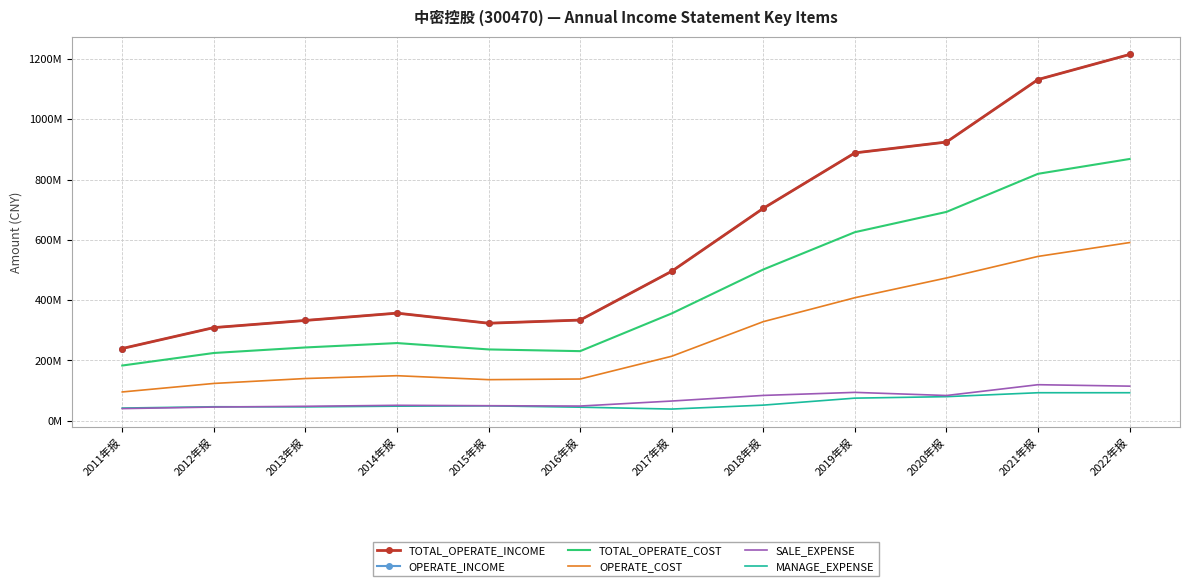

What is the difference between the TOTAL_OPERATE_COST values at 2020年报 and 2018年报?

190863730.5